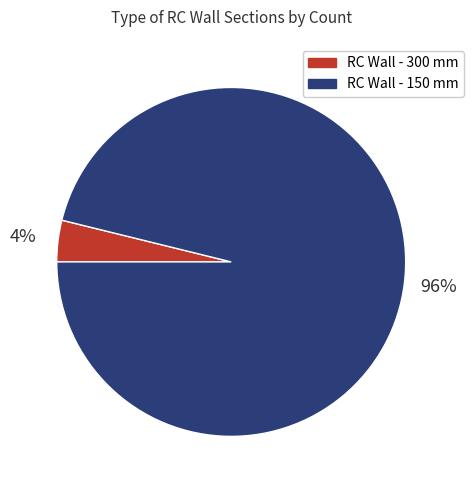

Which category has the biggest portion of the pie?

RC Wall - 150 mm